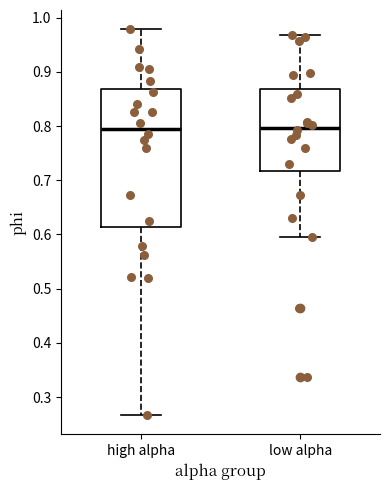

Comparing the boxes themselves (not the whiskers), which one is the tallest?

high alpha